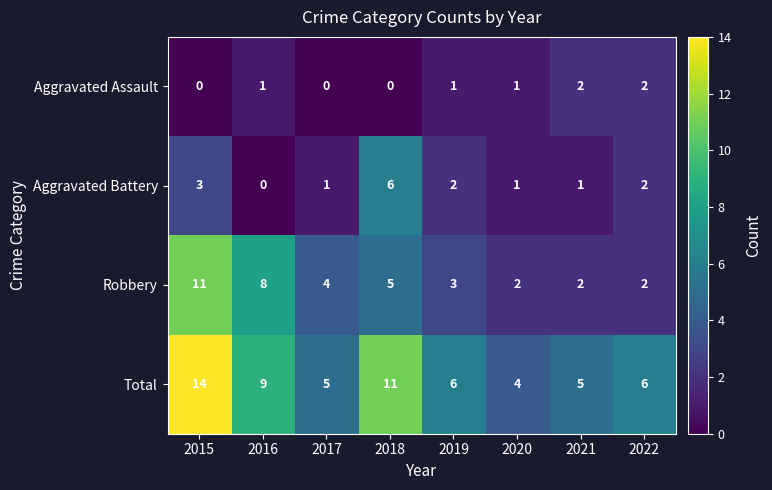

What is the difference between the maximum and minimum values in the Robbery series?

9